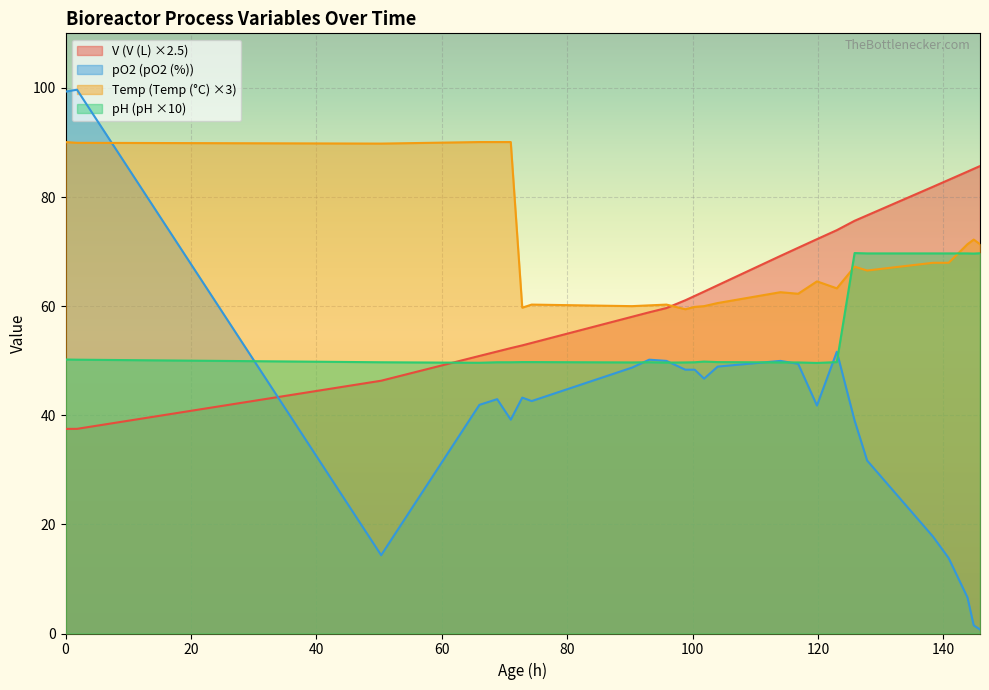

Does the chart display data point markers on the line(s)?

No